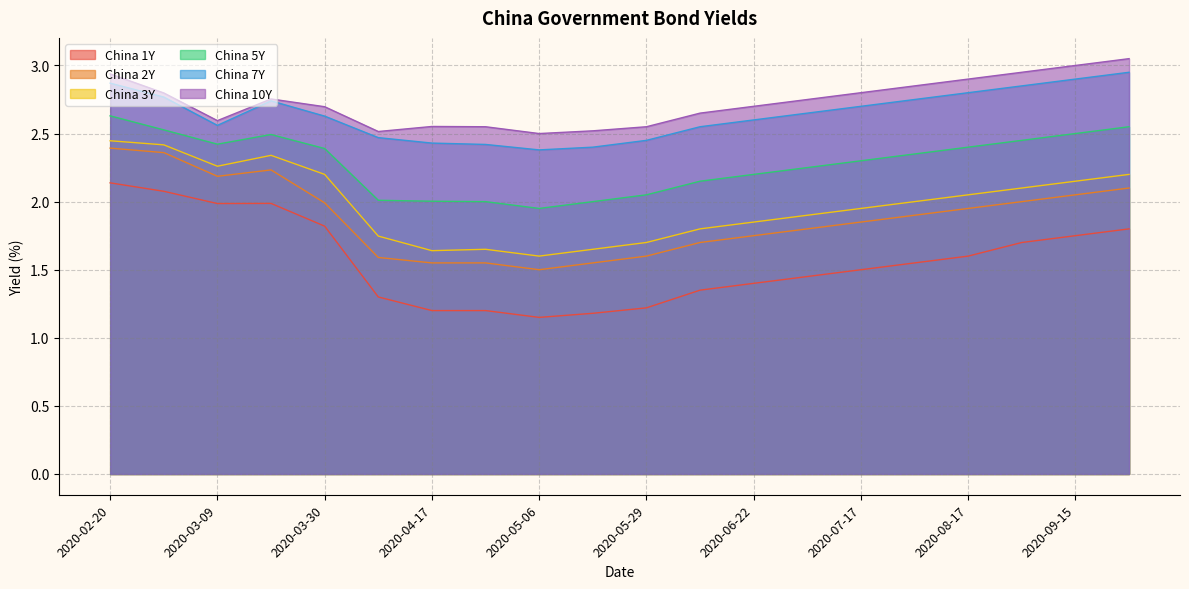

Reading right to left, transcribe all the data shown in this chart.

China 1Y: 2020-10-01=1.8	2020-09-15=1.8	2020-09-01=1.7	2020-08-17=1.6	2020-08-03=1.6	2020-07-17=1.5	2020-07-06=1.4	2020-06-22=1.4	2020-06-10=1.4	2020-05-29=1.2	2020-05-18=1.2	2020-05-06=1.1	2020-04-24=1.2	2020-04-17=1.2	2020-04-08=1.3	2020-03-30=1.8	2020-03-20=2.0	2020-03-09=2.0	2020-02-28=2.1	2020-02-20=2.1
China 2Y: 2020-10-01=2.1	2020-09-15=2.0	2020-09-01=2.0	2020-08-17=1.9	2020-08-03=1.9	2020-07-17=1.9	2020-07-06=1.8	2020-06-22=1.8	2020-06-10=1.7	2020-05-29=1.6	2020-05-18=1.6	2020-05-06=1.5	2020-04-24=1.6	2020-04-17=1.6	2020-04-08=1.6	2020-03-30=2.0	2020-03-20=2.2	2020-03-09=2.2	2020-02-28=2.4	2020-02-20=2.4
China 3Y: 2020-10-01=2.2	2020-09-15=2.1	2020-09-01=2.1	2020-08-17=2.0	2020-08-03=2.0	2020-07-17=1.9	2020-07-06=1.9	2020-06-22=1.9	2020-06-10=1.8	2020-05-29=1.7	2020-05-18=1.6	2020-05-06=1.6	2020-04-24=1.6	2020-04-17=1.6	2020-04-08=1.7	2020-03-30=2.2	2020-03-20=2.3	2020-03-09=2.3	2020-02-28=2.4	2020-02-20=2.4
China 5Y: 2020-10-01=2.5	2020-09-15=2.5	2020-09-01=2.5	2020-08-17=2.4	2020-08-03=2.4	2020-07-17=2.3	2020-07-06=2.2	2020-06-22=2.2	2020-06-10=2.1	2020-05-29=2.0	2020-05-18=2.0	2020-05-06=1.9	2020-04-24=2.0	2020-04-17=2.0	2020-04-08=2.0	2020-03-30=2.4	2020-03-20=2.5	2020-03-09=2.4	2020-02-28=2.5	2020-02-20=2.6
China 7Y: 2020-10-01=3.0	2020-09-15=2.9	2020-09-01=2.9	2020-08-17=2.8	2020-08-03=2.8	2020-07-17=2.7	2020-07-06=2.6	2020-06-22=2.6	2020-06-10=2.5	2020-05-29=2.5	2020-05-18=2.4	2020-05-06=2.4	2020-04-24=2.4	2020-04-17=2.4	2020-04-08=2.5	2020-03-30=2.6	2020-03-20=2.7	2020-03-09=2.6	2020-02-28=2.8	2020-02-20=2.9
China 10Y: 2020-10-01=3.0	2020-09-15=3.0	2020-09-01=3.0	2020-08-17=2.9	2020-08-03=2.9	2020-07-17=2.8	2020-07-06=2.8	2020-06-22=2.7	2020-06-10=2.6	2020-05-29=2.5	2020-05-18=2.5	2020-05-06=2.5	2020-04-24=2.5	2020-04-17=2.6	2020-04-08=2.5	2020-03-30=2.7	2020-03-20=2.8	2020-03-09=2.6	2020-02-28=2.8	2020-02-20=2.9